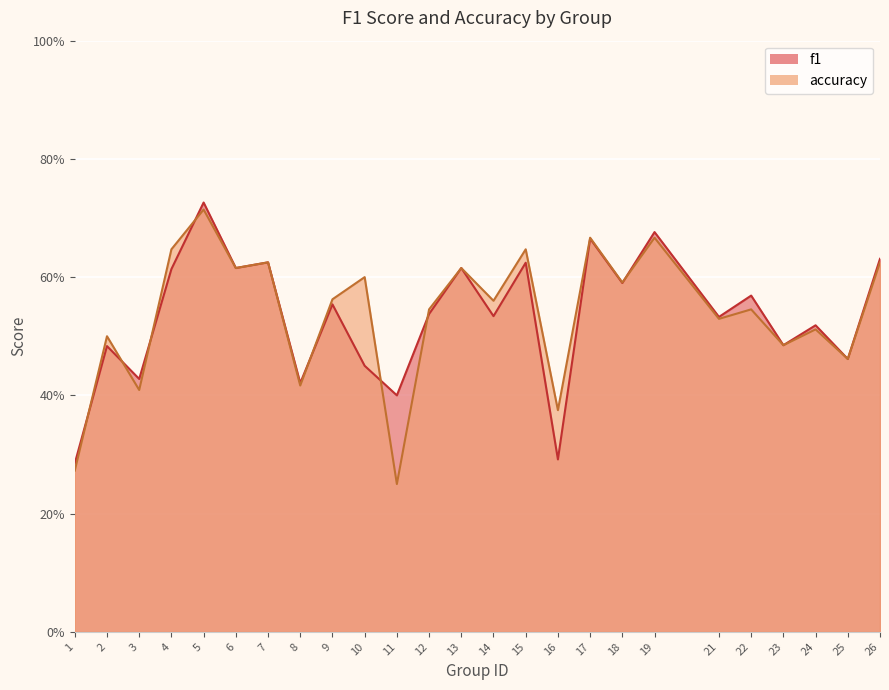

How many data points does each series have?

25